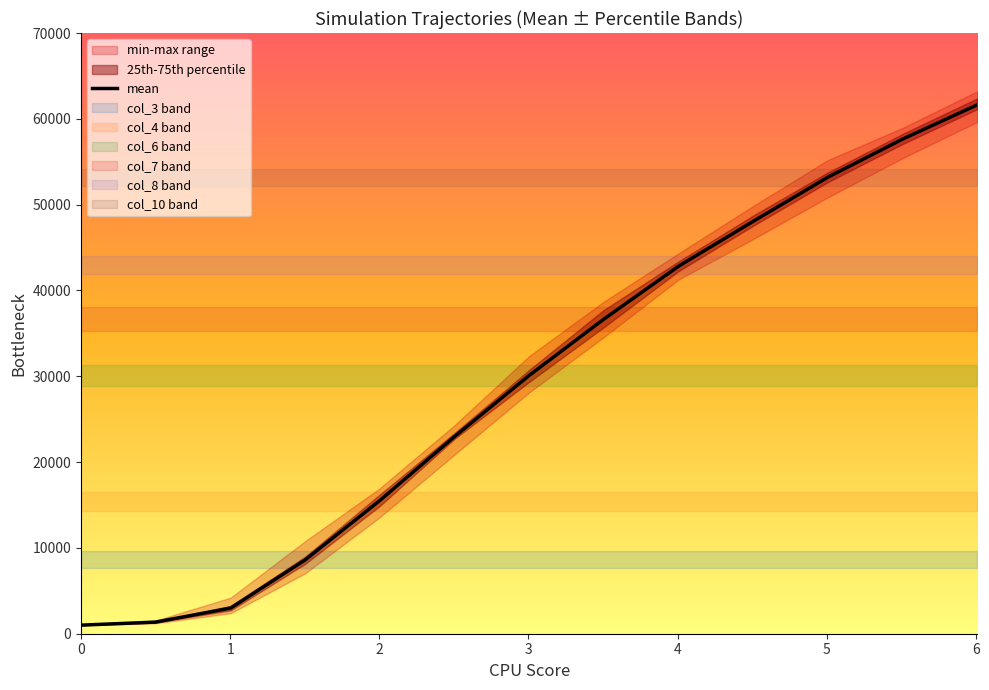

What is the highest value of the mean series?

61642.0